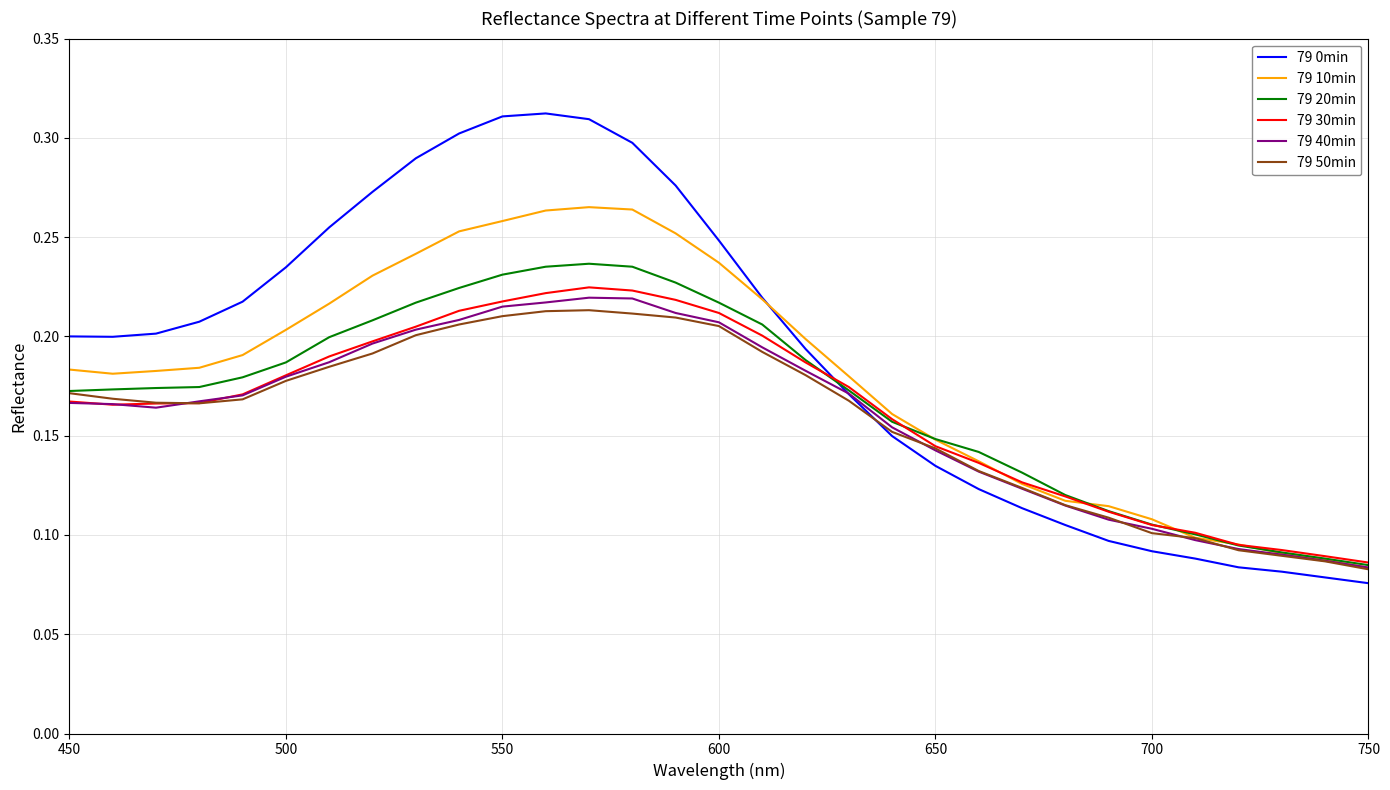

Is this an area chart (filled region under the line)?

No